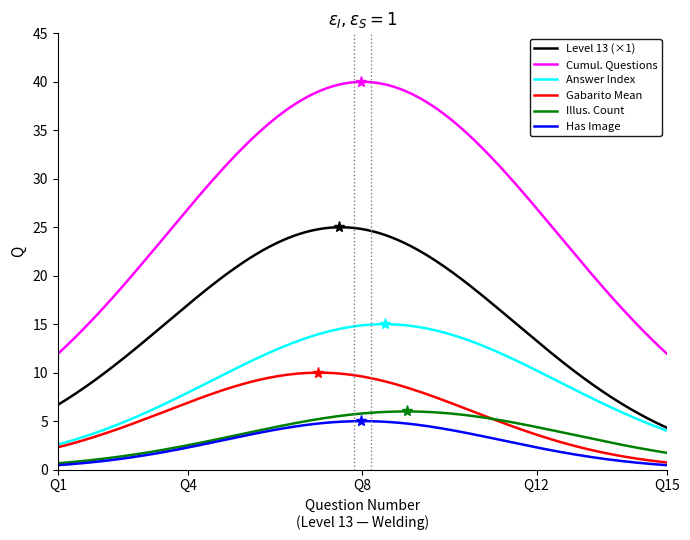

Does the chart have visible grid lines?

No